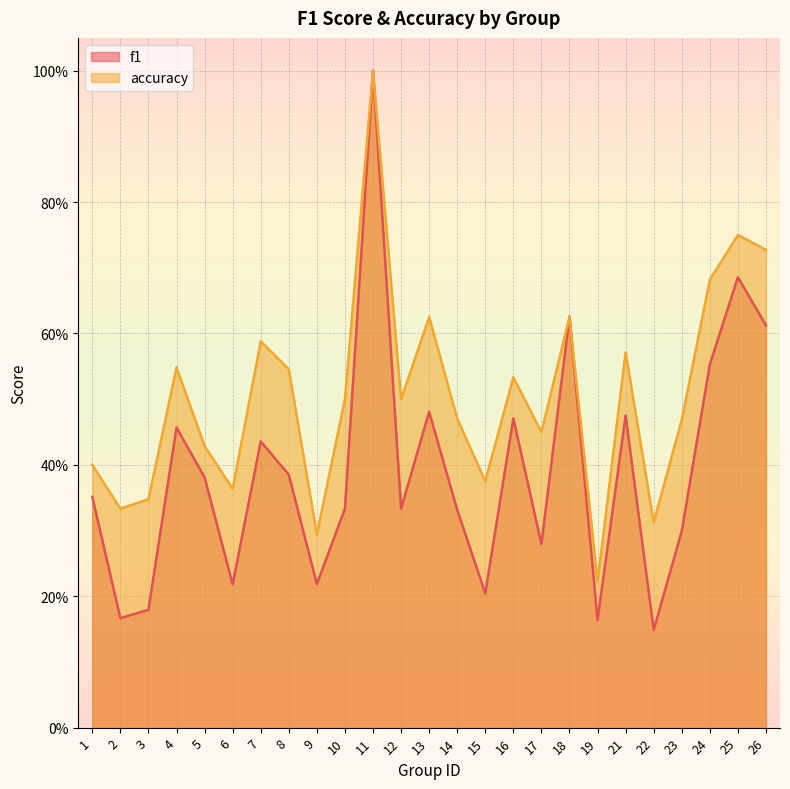

Which has a higher value, 12 or 23?

12